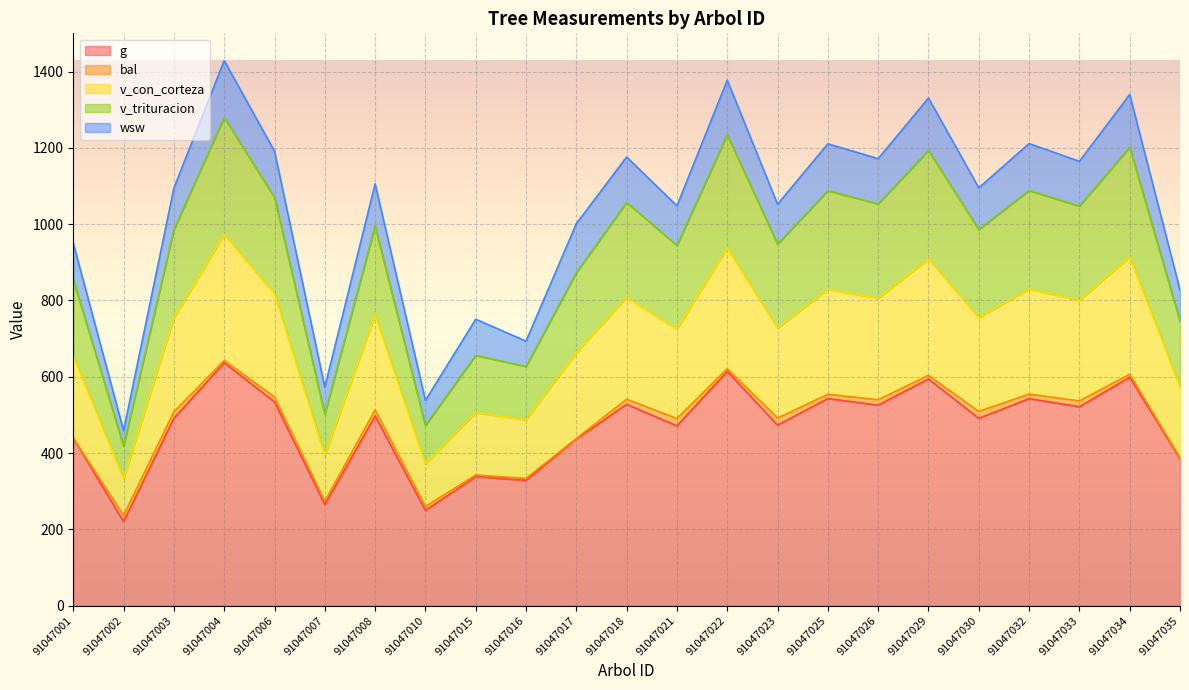

What is the total value across all series at 91047001?

950.0